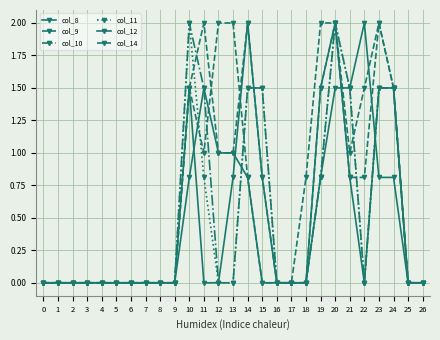

Rank the categories by col_8 value from highest to lowest.

22, 11, 20, 21, 12, 13, 10, 14, 19, 23, 24, 0, 1, 2, 3, 4, 5, 6, 7, 8, 9, 15, 16, 17, 18, 25, 26